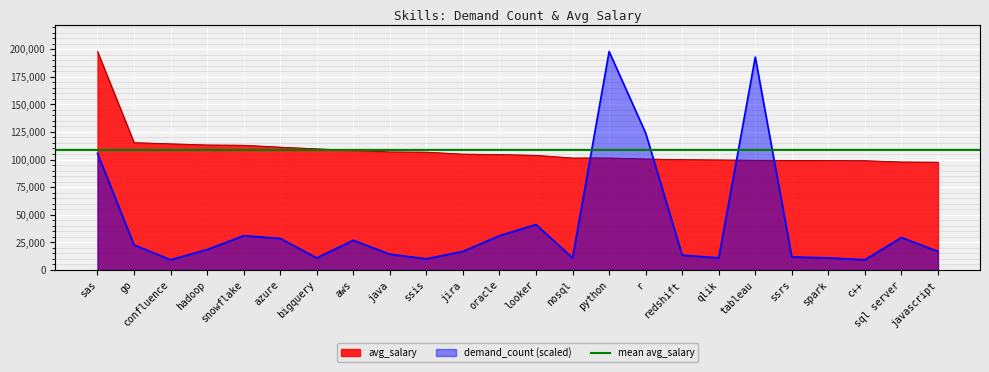

True or false: demand_count and avg_salary intersect in this chart.

True